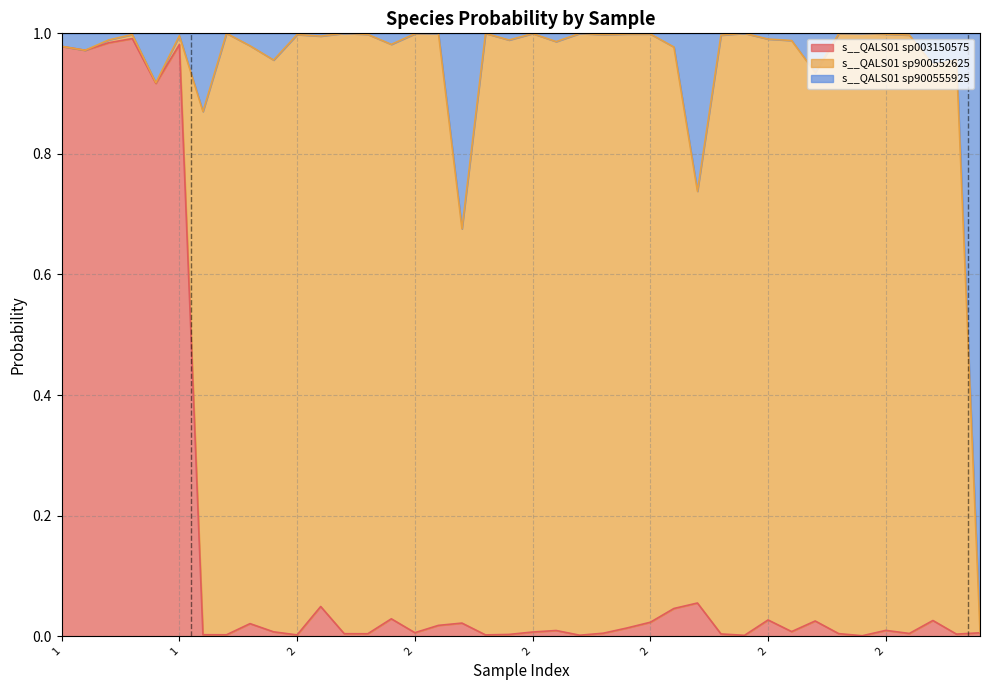

True or false: s__QALS01 sp003150575 has more than 0 points higher than both neighbors.

True